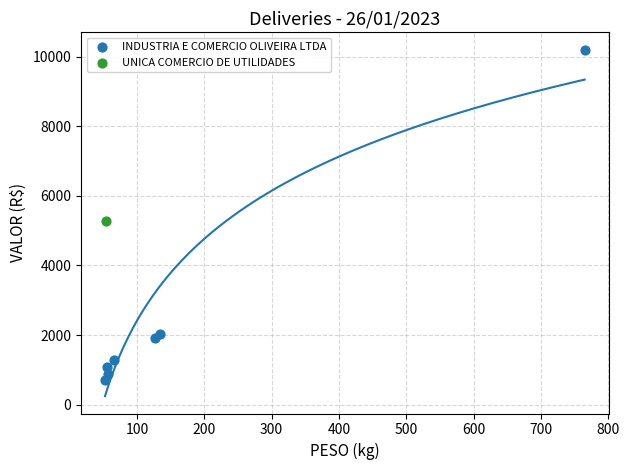

What are all the series names shown in the legend?

INDUSTRIA E COMERCIO OLIVEIRA LTDA, UNICA COMERCIO DE UTILIDADES